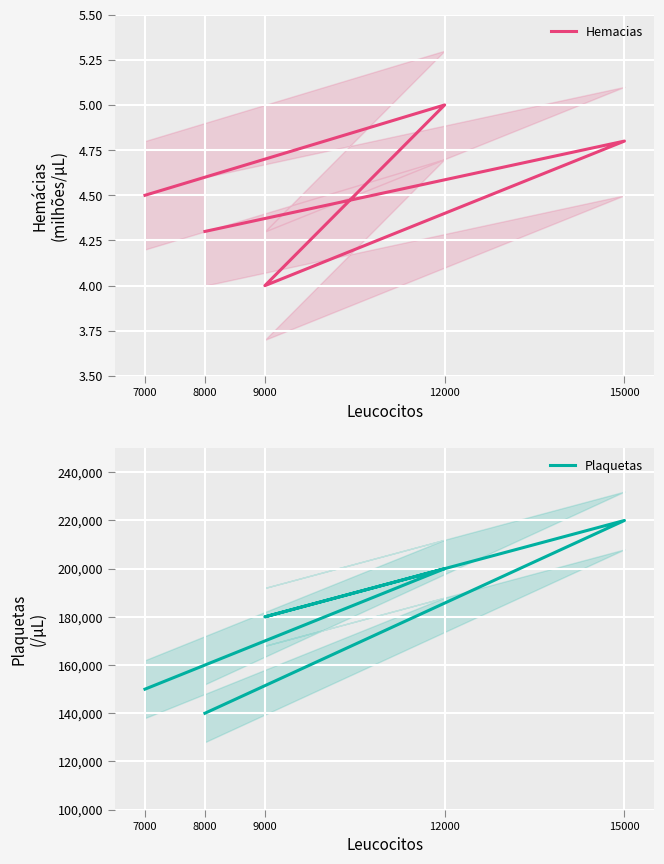

At which label is Hemacias closest to 4?

9000